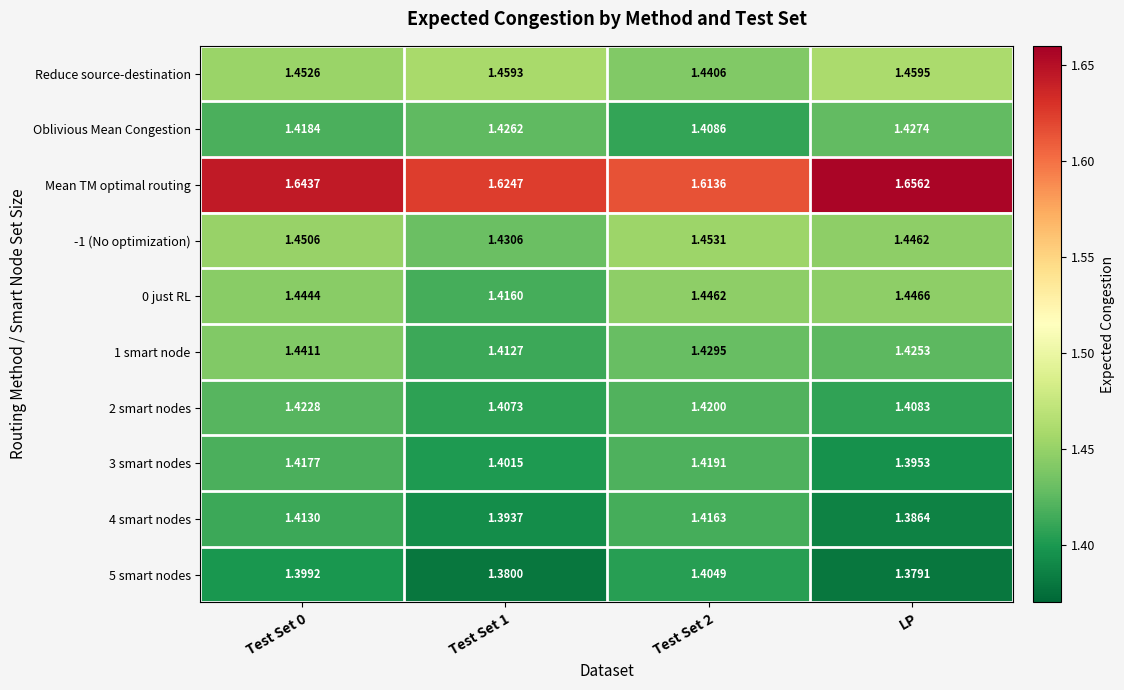

Which label corresponds to the largest value in the chart?

LP